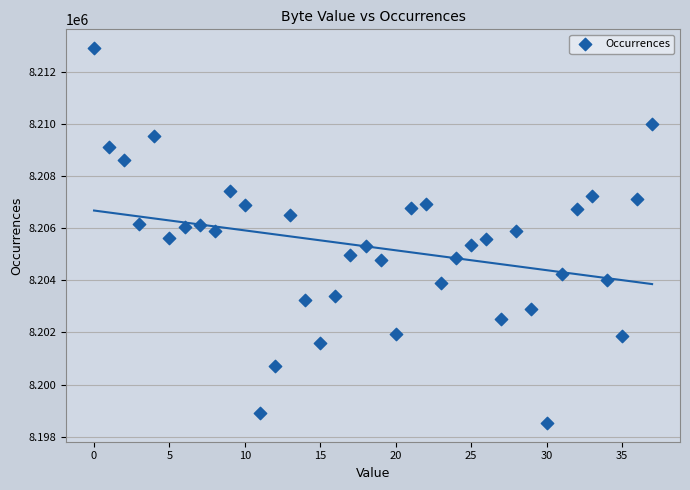

What is the range of Y values (max minus min)?

14381